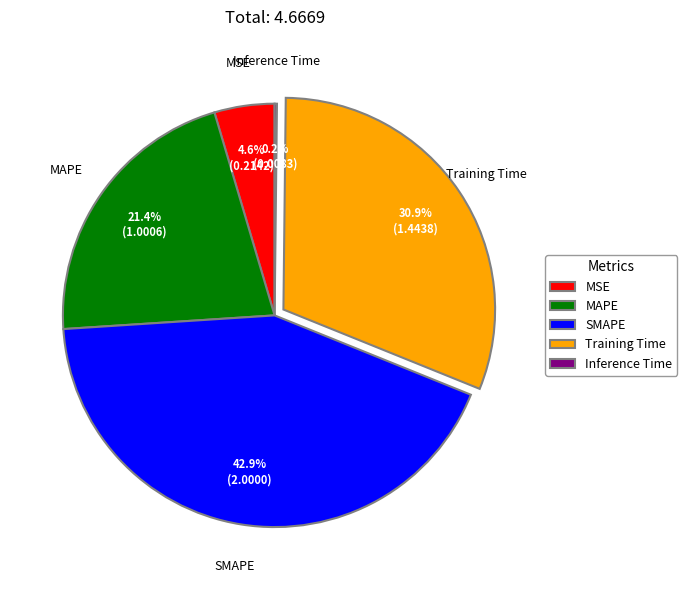

Between Training Time and MAPE, which is larger?

Training Time